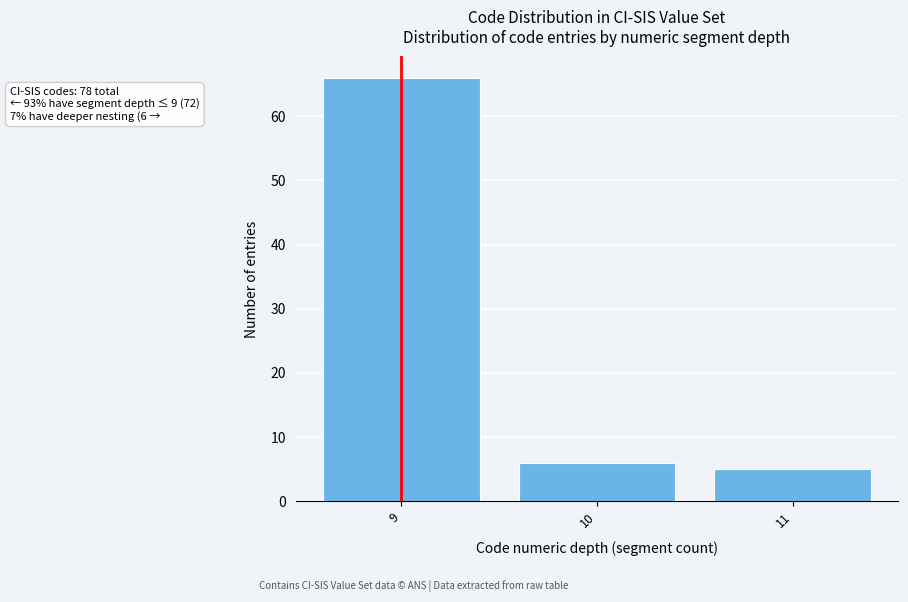

Reading right to left, transcribe all the data shown in this chart.

11=5	10=6	9=66